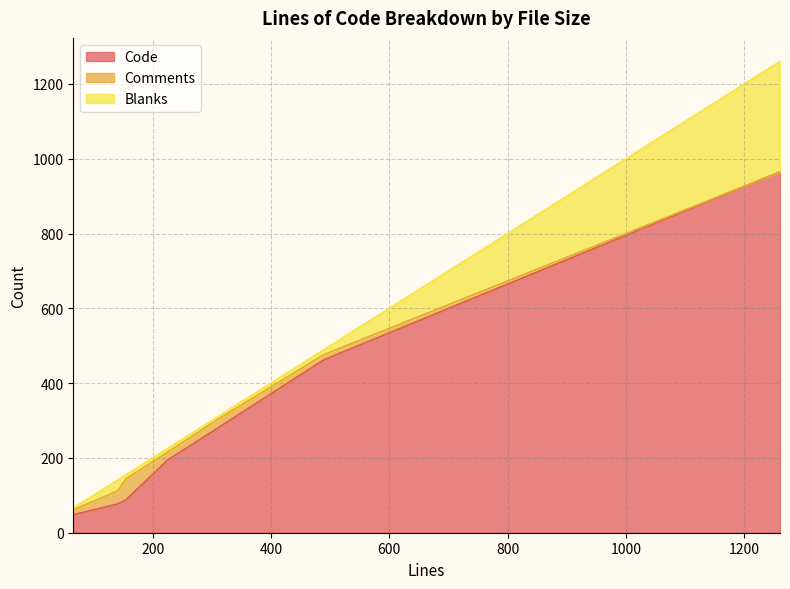

Is it true that Code equals 78 at 66?

False